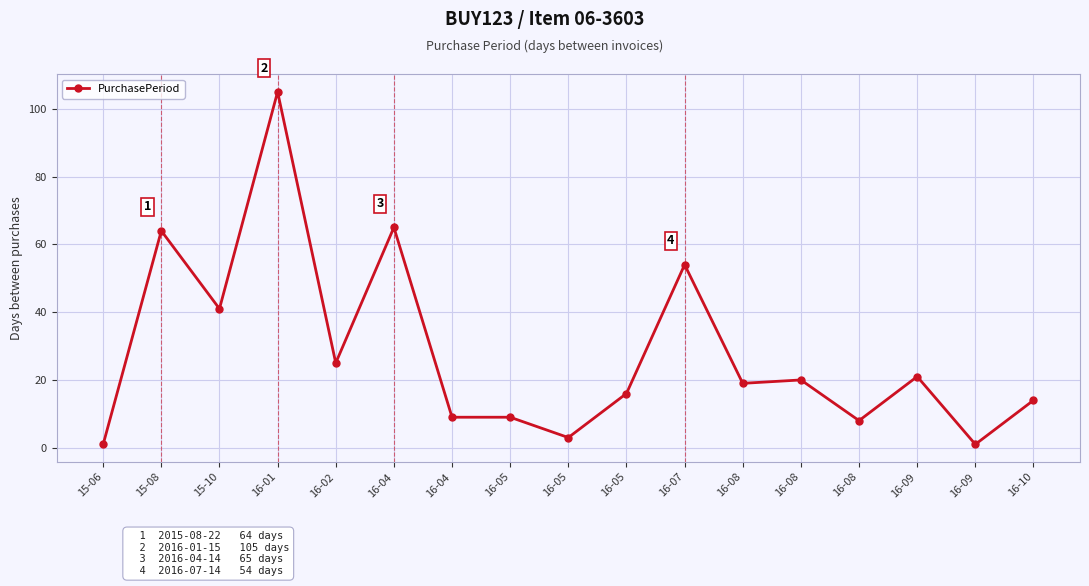

How many values are below 19?

8